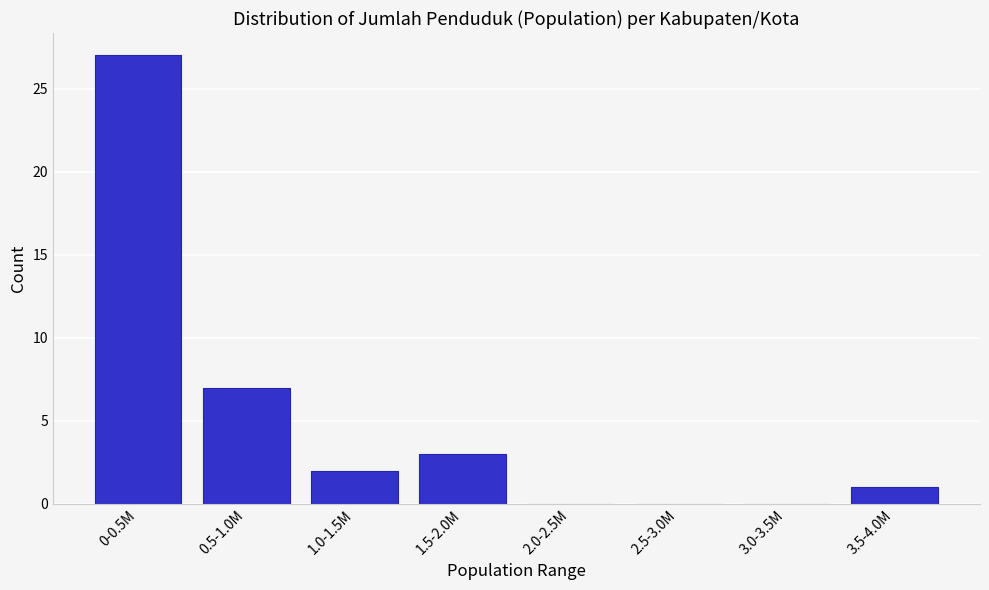

Reading left to right, what are all the values shown in this chart?

0-0.5M=27	0.5-1.0M=7	1.0-1.5M=2	1.5-2.0M=3	2.0-2.5M=0	2.5-3.0M=0	3.0-3.5M=0	3.5-4.0M=1